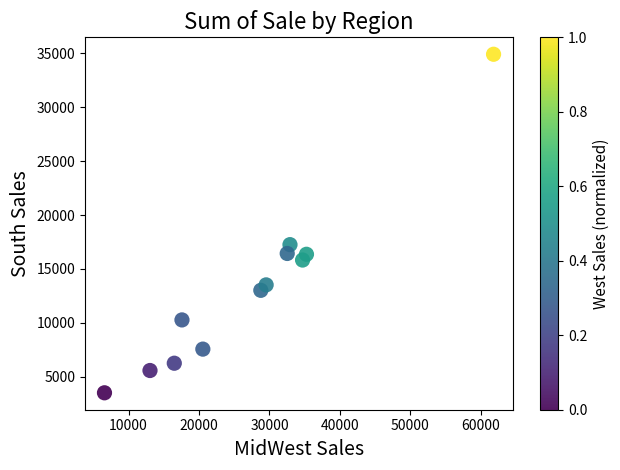

What is the average X value?

27474.4